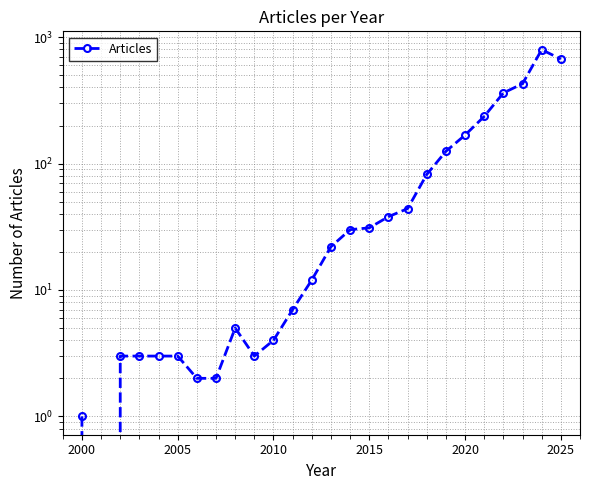

How many positive values are there?

25